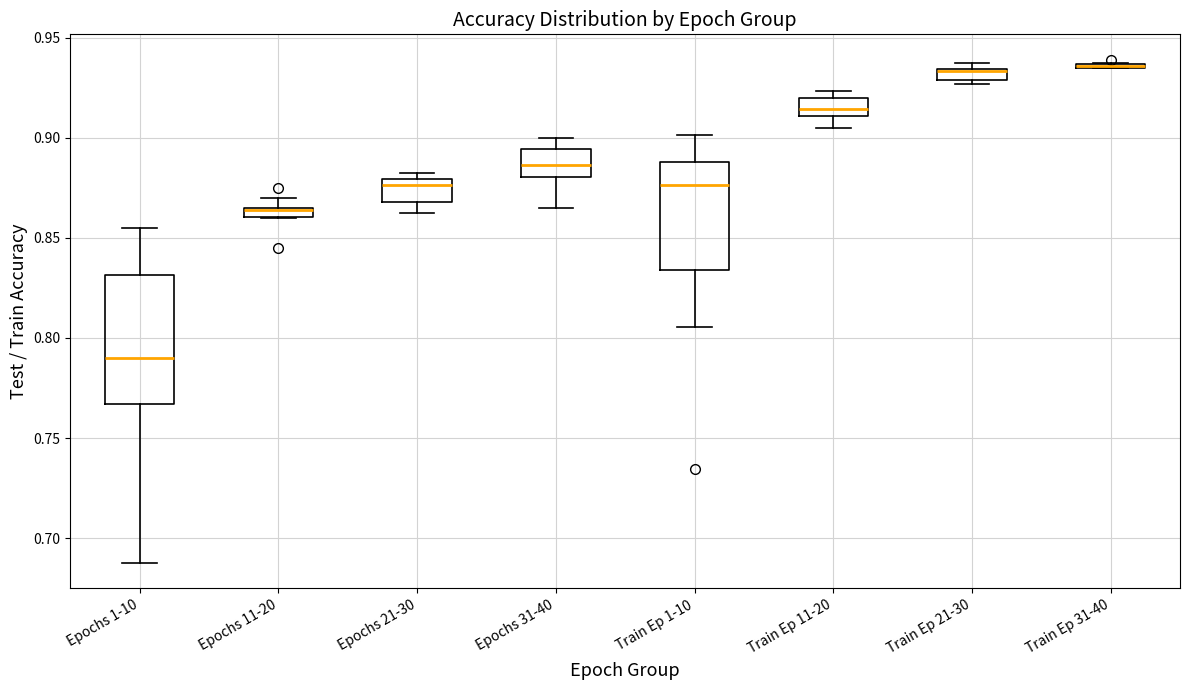

Comparing the boxes themselves (not the whiskers), which one is the tallest?

Epochs 1-10